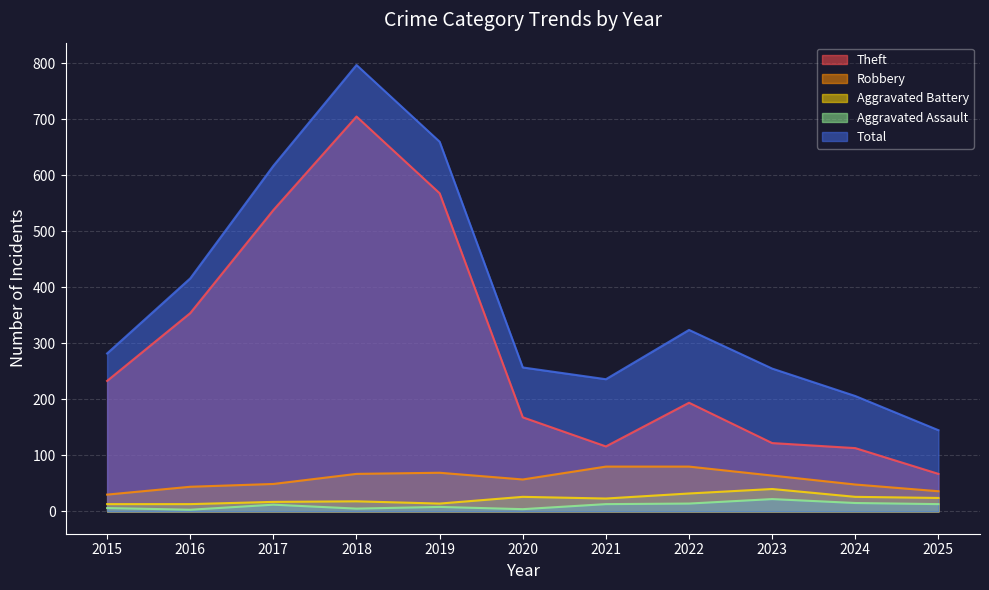

List the labels in order of Aggravated Assault value, smallest first.

2016, 2020, 2018, 2015, 2019, 2017, 2021, 2025, 2022, 2024, 2023